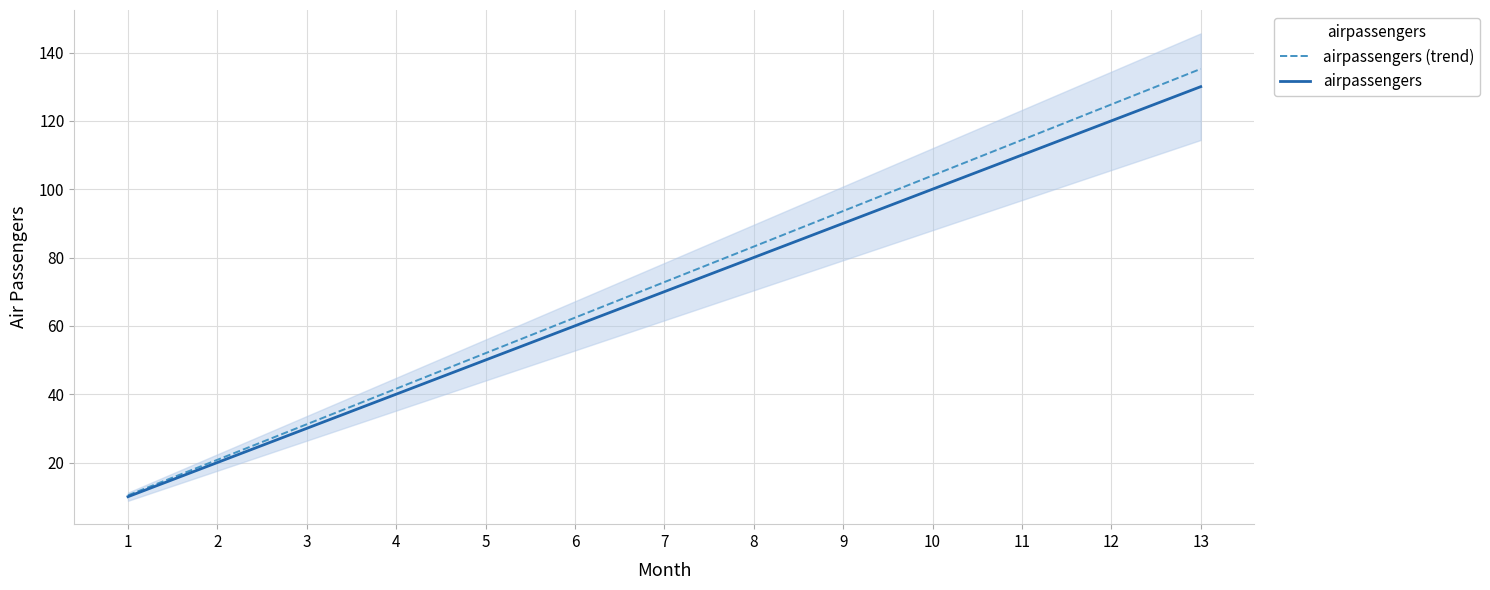

Which series has the largest range (max minus min)?

airpassengers (trend)